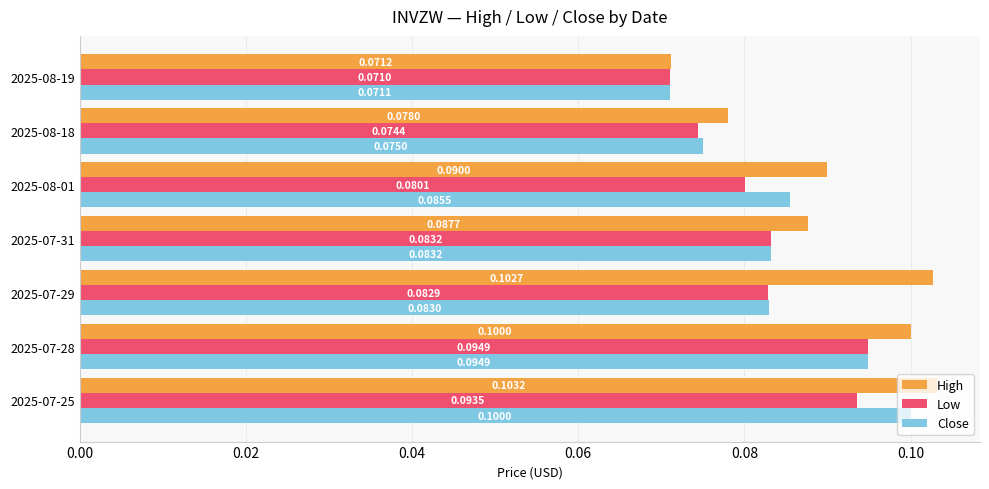

What is the maximum value for Low?

0.1